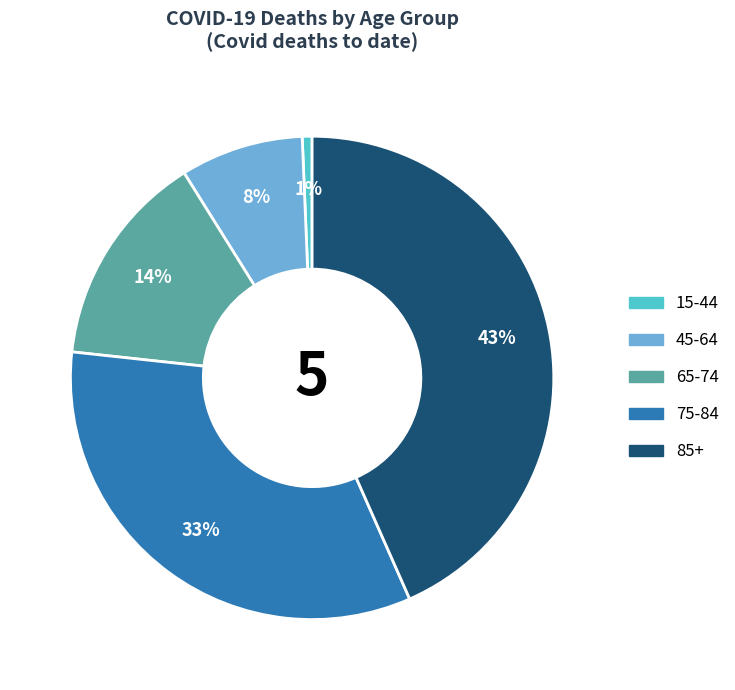

Does any single category account for the majority?

No